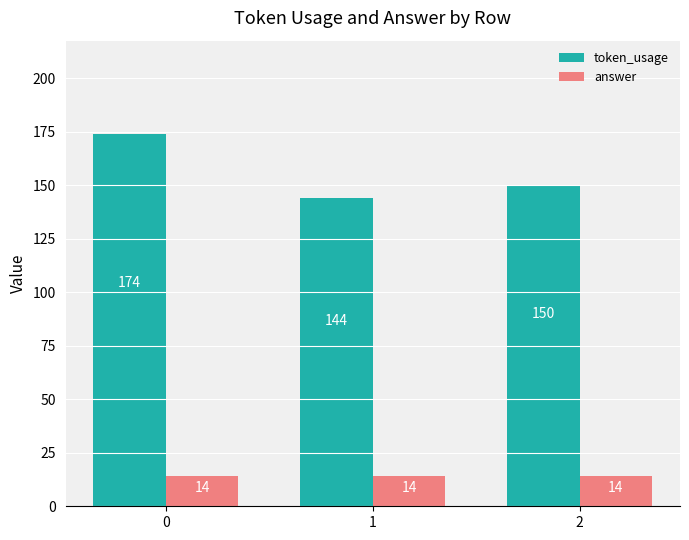

Is the value of answer at 1 greater than the value of token_usage at 0?

No